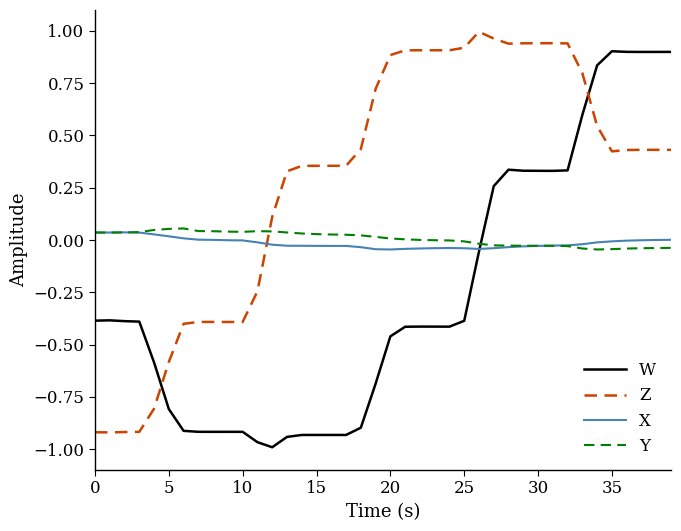

How many times do X and Z cross each other?

1